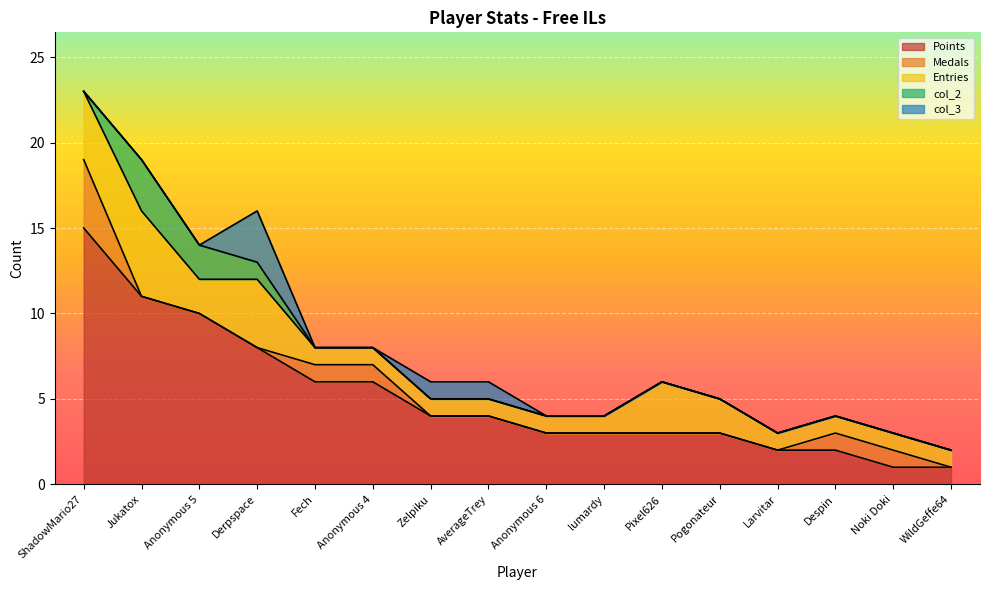

Rank the series at Anonymous 4 from highest to lowest value.

Points, Medals, Entries, col_2, col_3